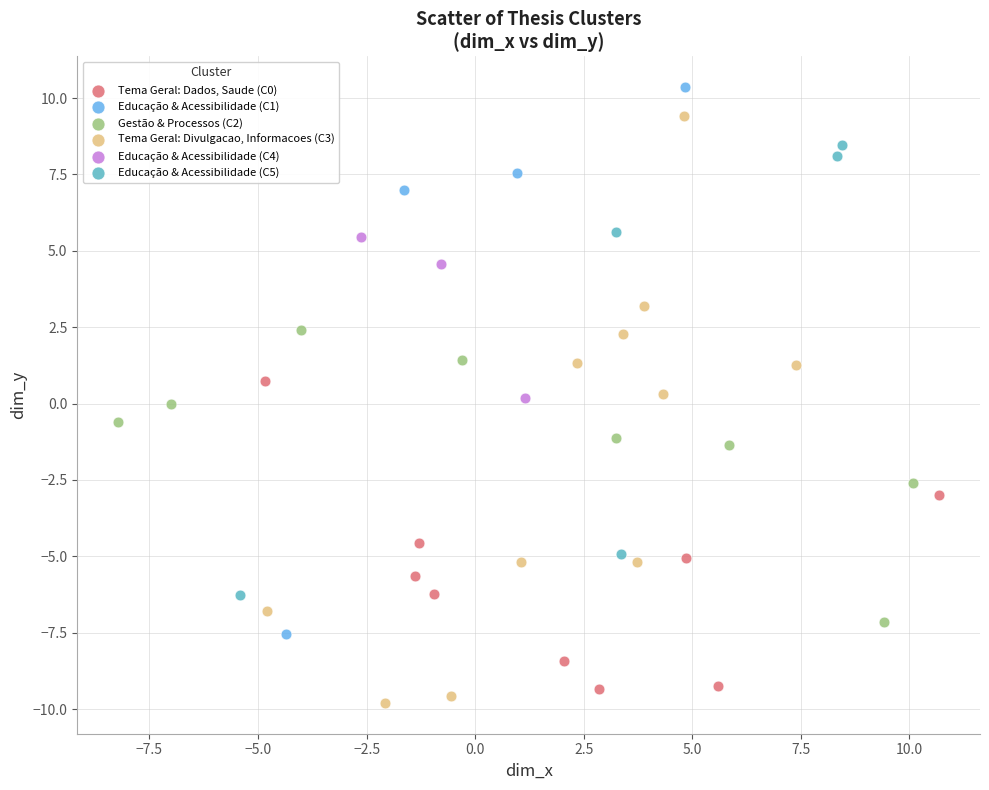

Which series reaches the maximum Y coordinate?

Educação & Acessibilidade (C1)